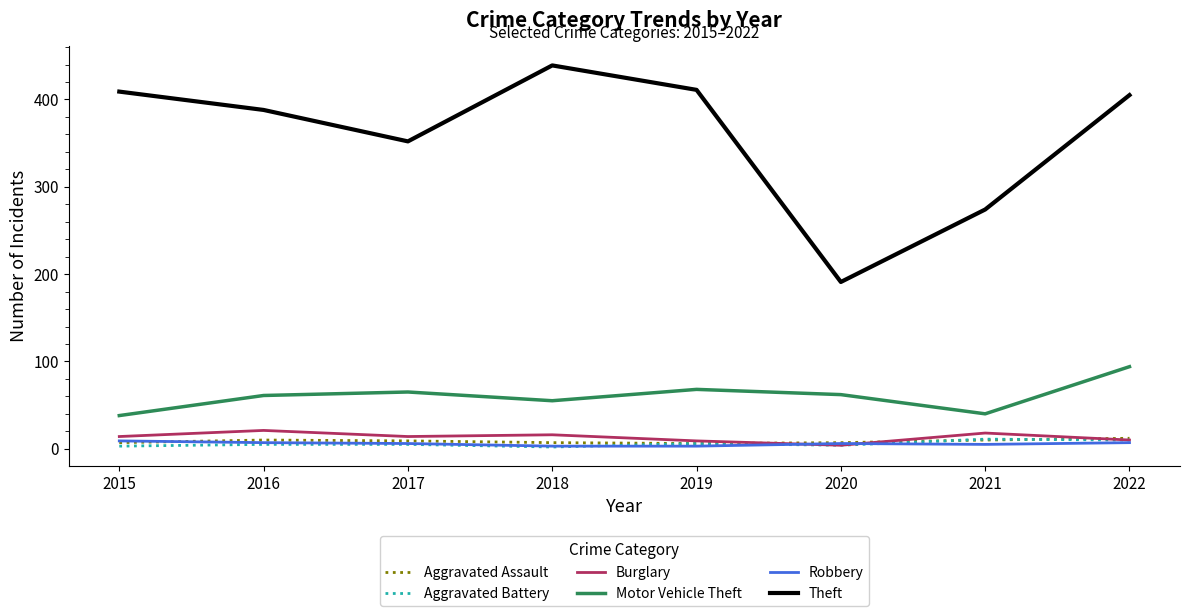

What is the sum of the Theft values at 2019 and 2017?

763